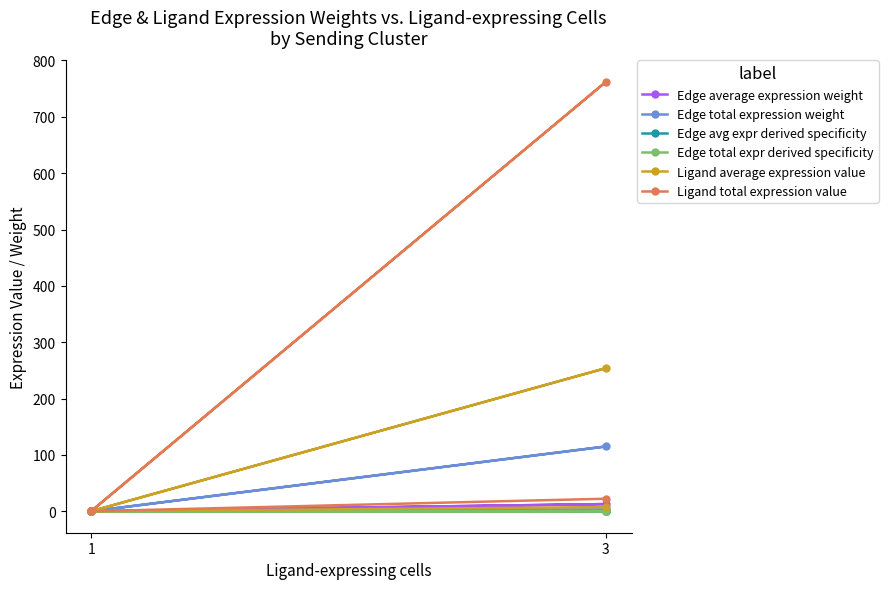

What are all the series names shown in the legend?

Edge average expression weight, Edge total expression weight, Edge avg expr derived specificity, Edge total expr derived specificity, Ligand average expression value, Ligand total expression value